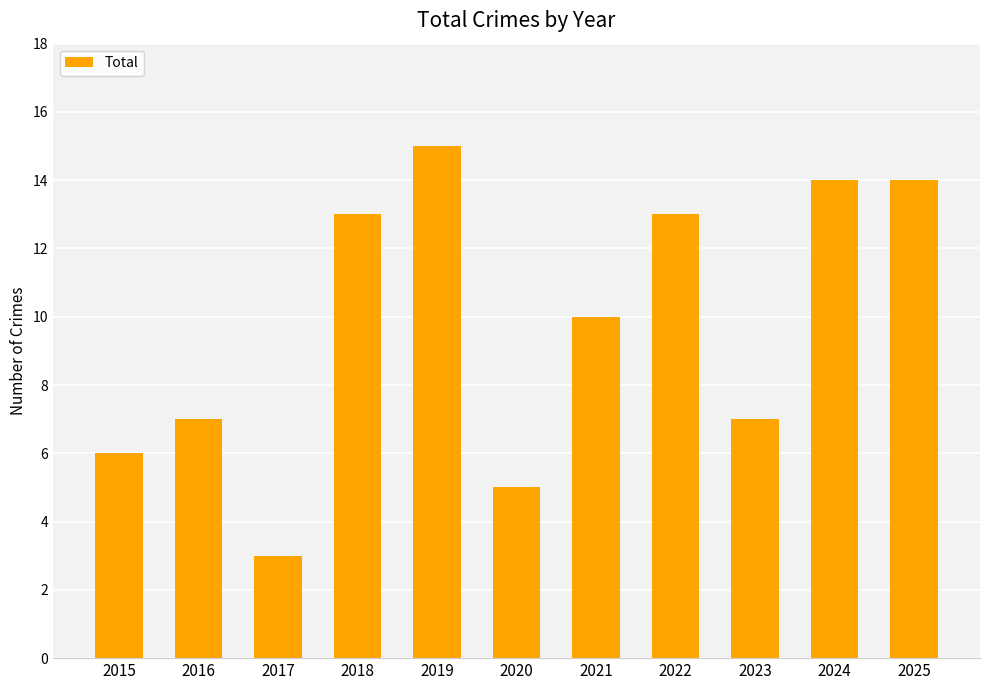

What is the ratio of the value at 2019 to the value at 2022?

1.2